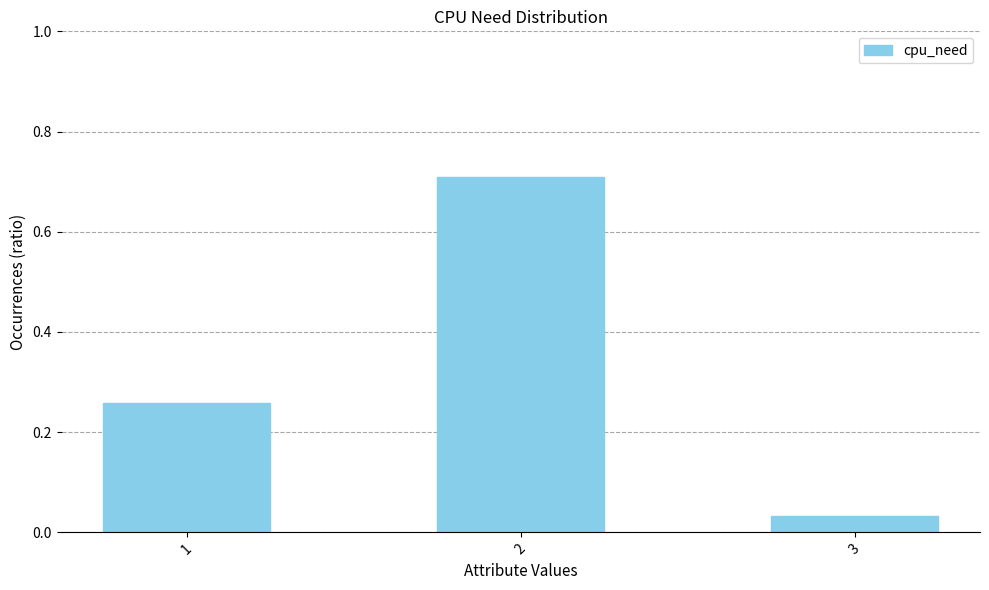

Between 2 and 3, which is larger?

2